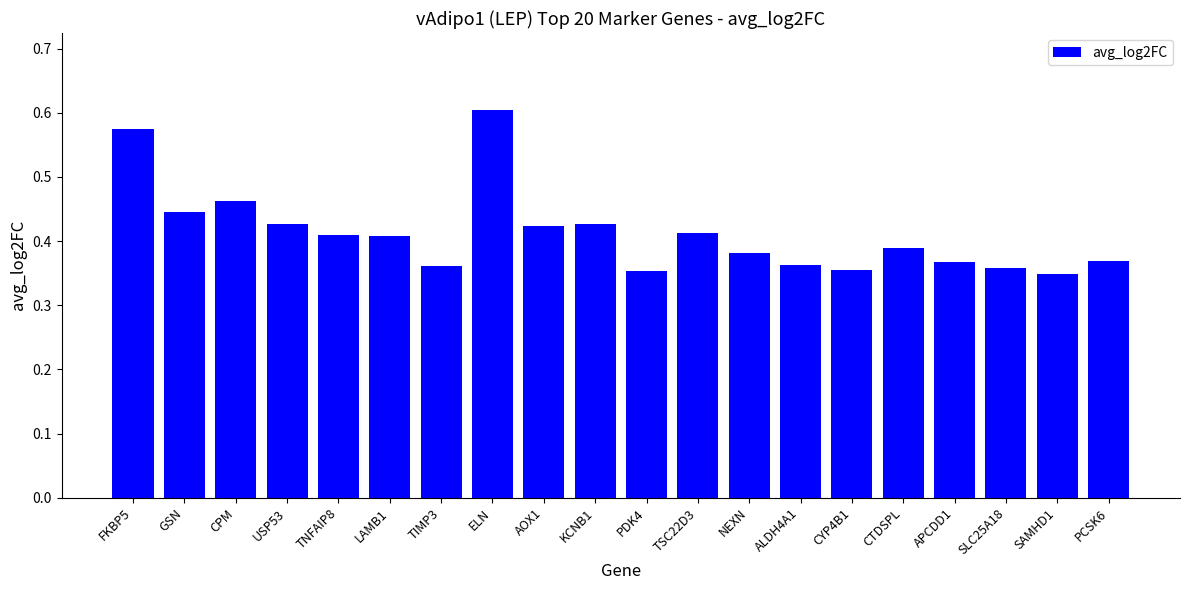

Which label corresponds to the largest value in the chart?

ELN